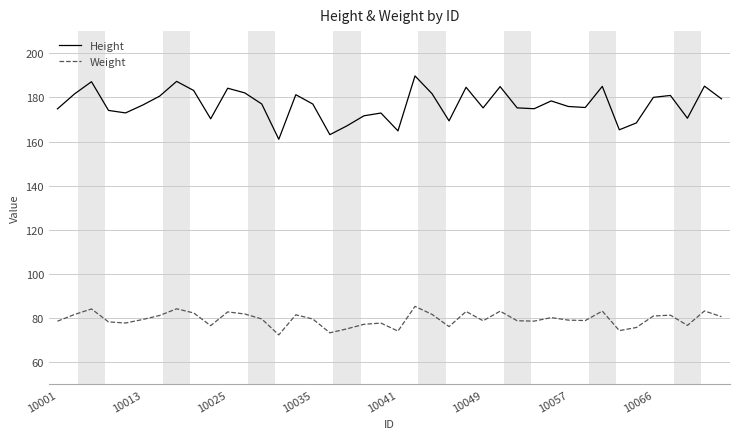

List the series in order of their peak value, lowest first.

Weight, Height